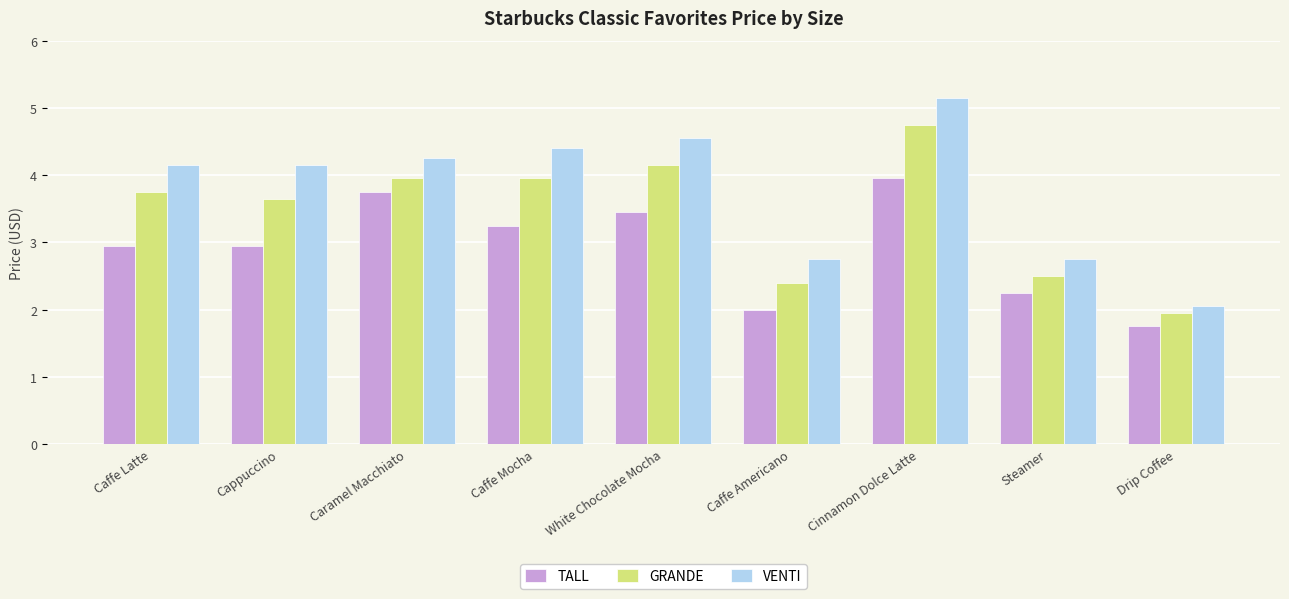

List the series in order of their overall mean, highest first.

VENTI, GRANDE, TALL